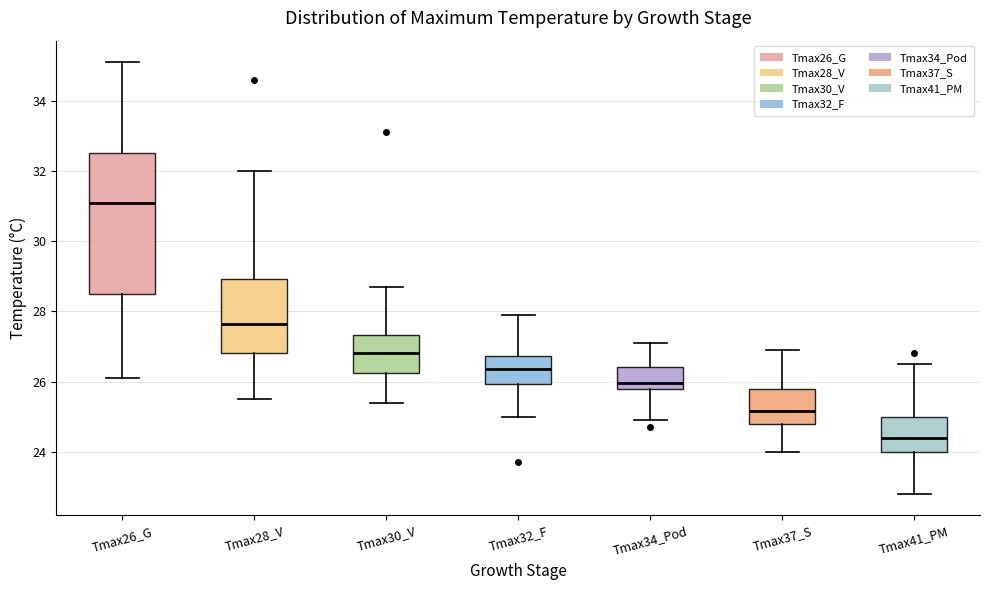

Which box has the highest median line?

Tmax26_G